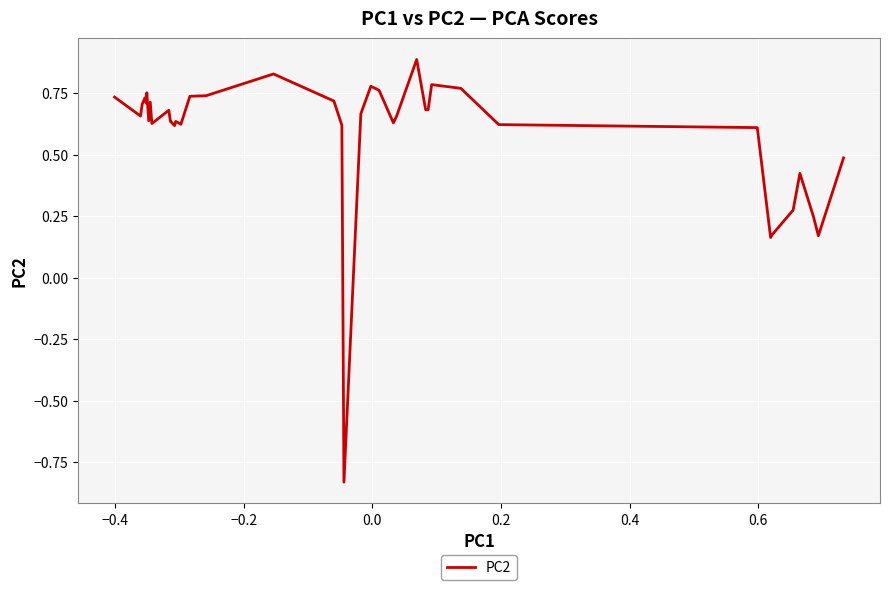

What is the maximum value shown in the chart?

0.9